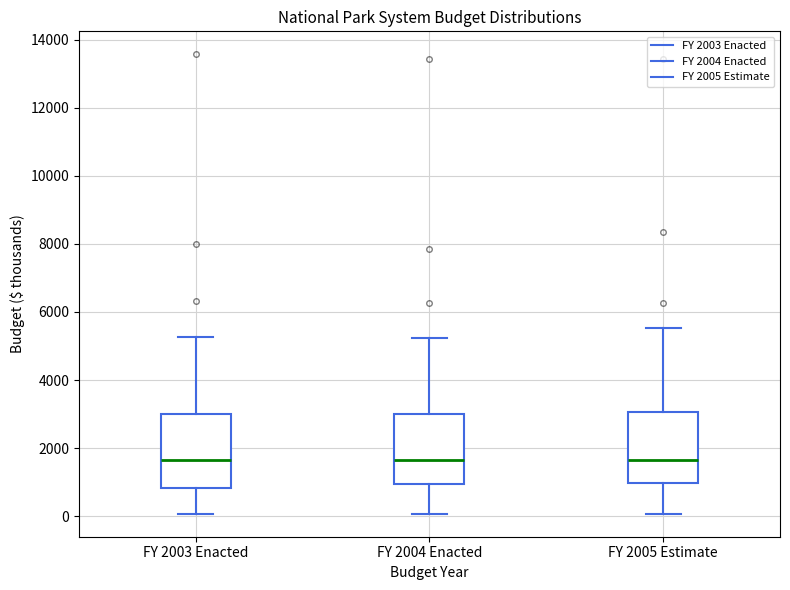

Reading left to right, read every box against the y-axis: the position of its median line, the range the box covers, and the ends of its whiskers. The values are not printed on the chart, so give them approximately, as read against the axis.

FY 2003 Enacted: median 1600, box 800 to 3000, whiskers 0 to 5200
FY 2004 Enacted: median 1600, box 1000 to 3000, whiskers 0 to 5200
FY 2005 Estimate: median 1600, box 1000 to 3000, whiskers 0 to 5600